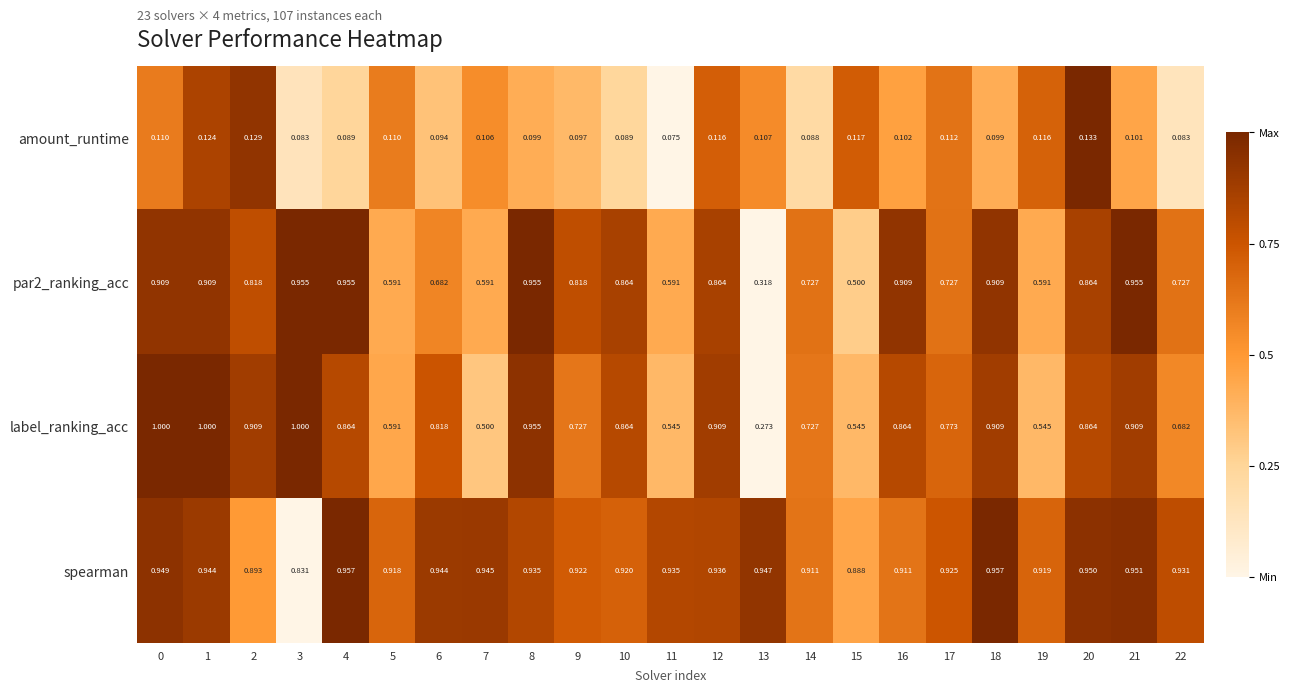

Which series has the largest total across all categories?

spearman